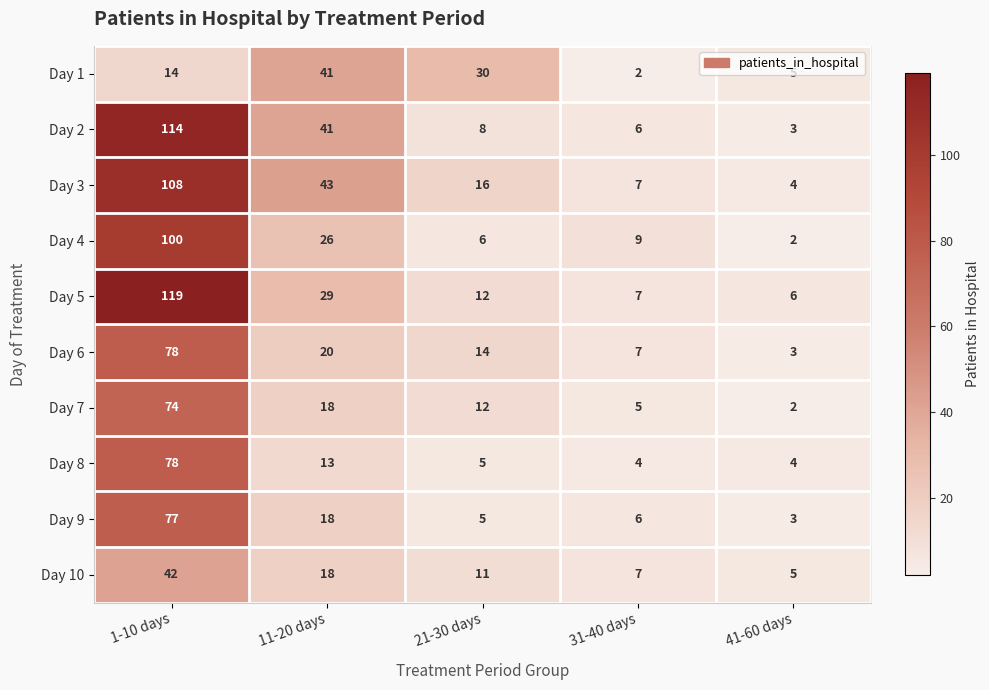

Which series has the largest range (max minus min)?

Day 5